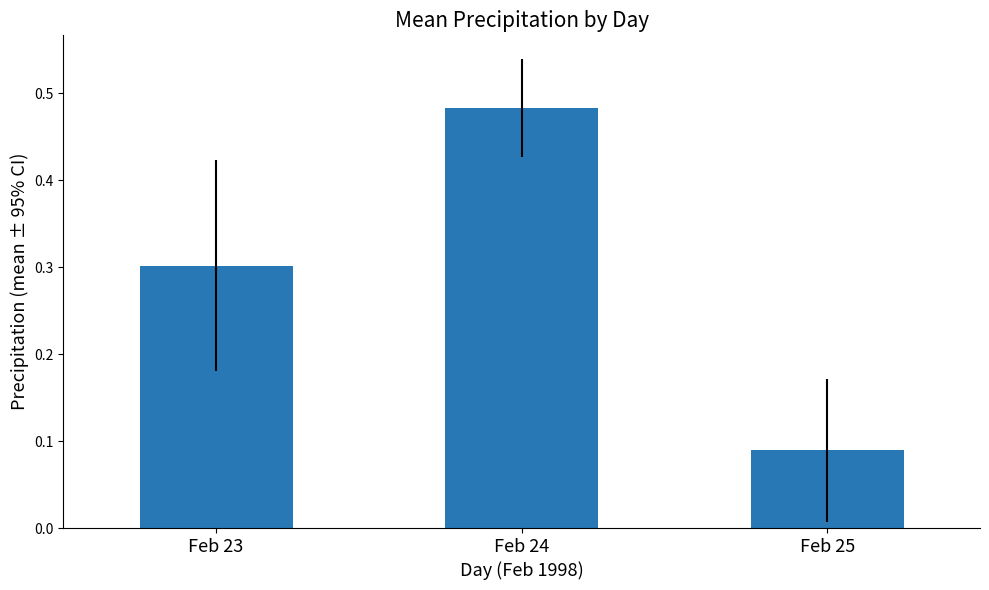

What is the value of the 1st bar from the left?

0.3